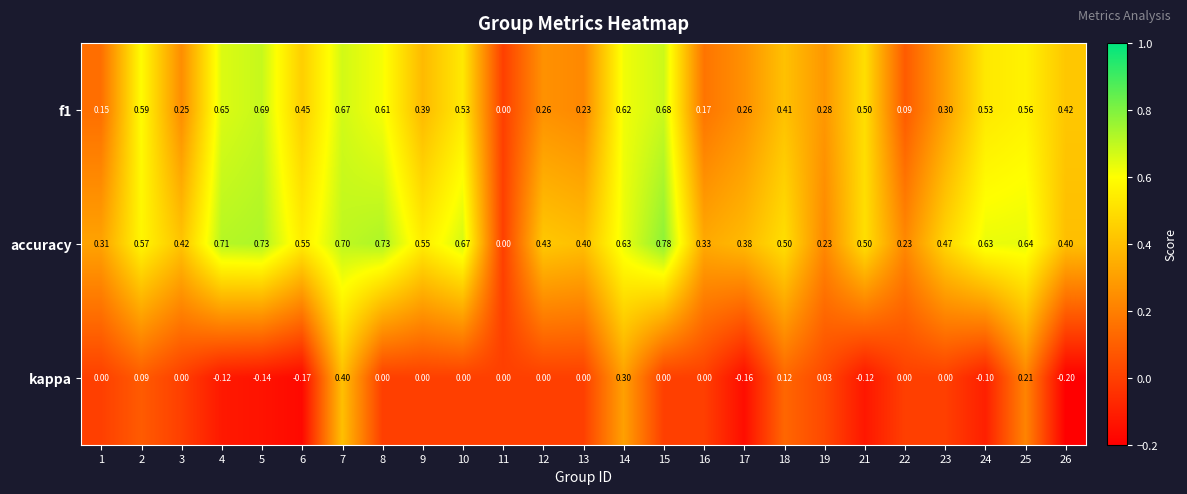

Which series has the widest spread of values?

accuracy